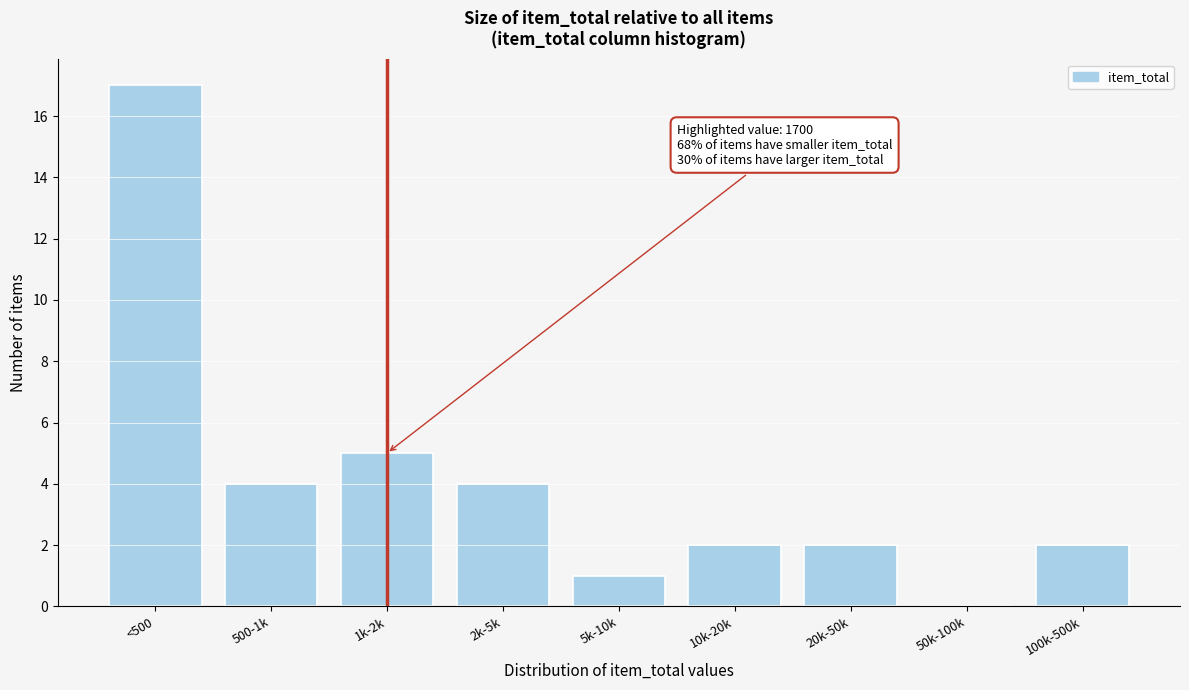

Reading left to right, transcribe all the data shown in this chart.

<500=17	500-1k=4	1k-2k=5	2k-5k=4	5k-10k=1	10k-20k=2	20k-50k=2	50k-100k=0	100k-500k=2